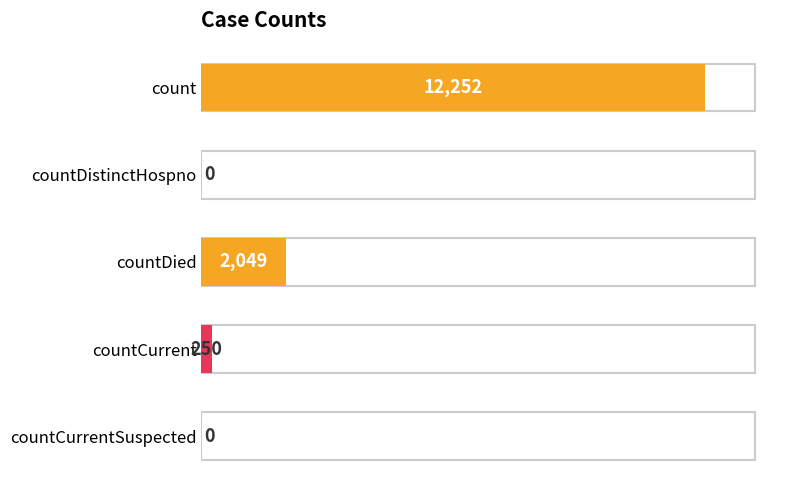

Reading bottom to top, extract all data points from this chart.

countCurrentSuspected=0	countCurrent=250	countDied=2049	countDistinctHospno=0	count=12252